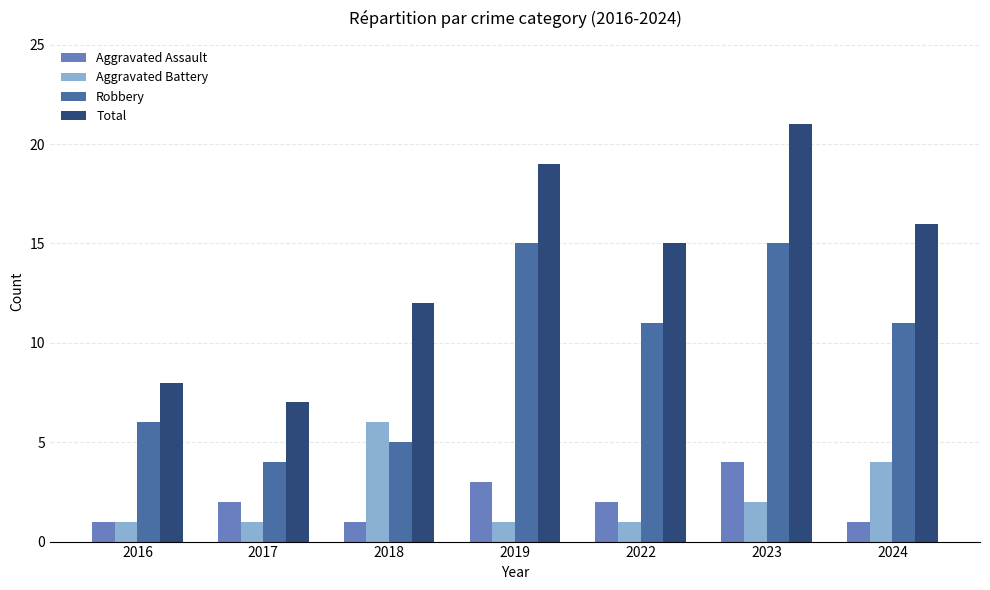

What is the approximate value of Robbery at 2024, to the nearest 10?

10